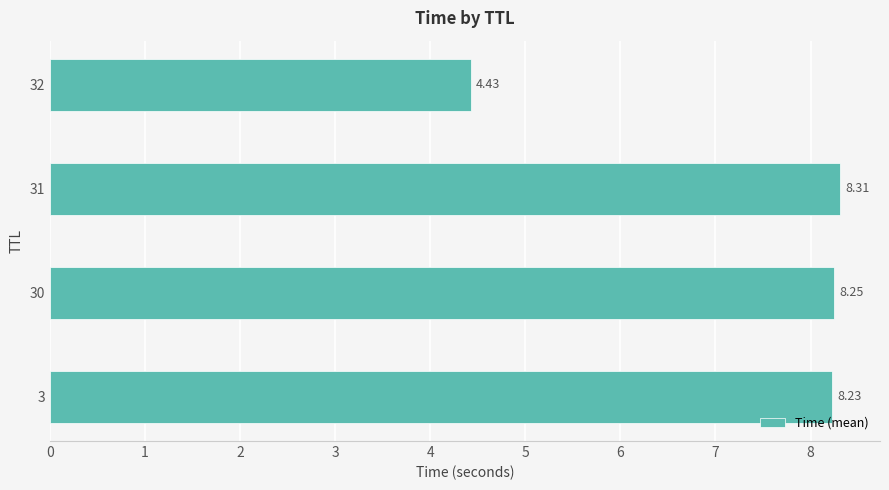

List the labels in order of value, smallest first.

32, 3, 30, 31